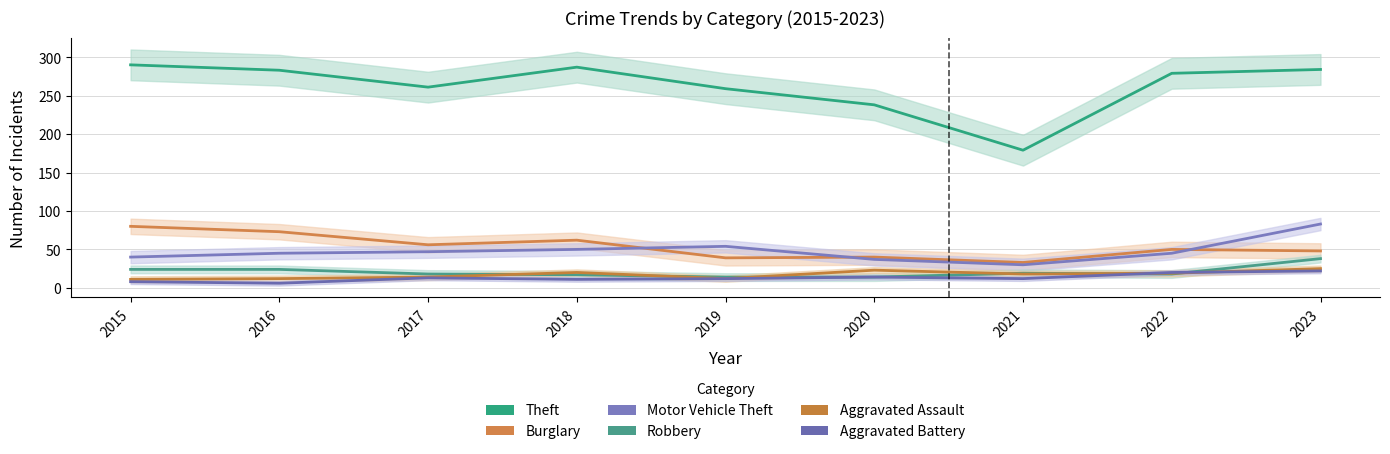

True or false: Burglary and Robbery cross at least once.

False